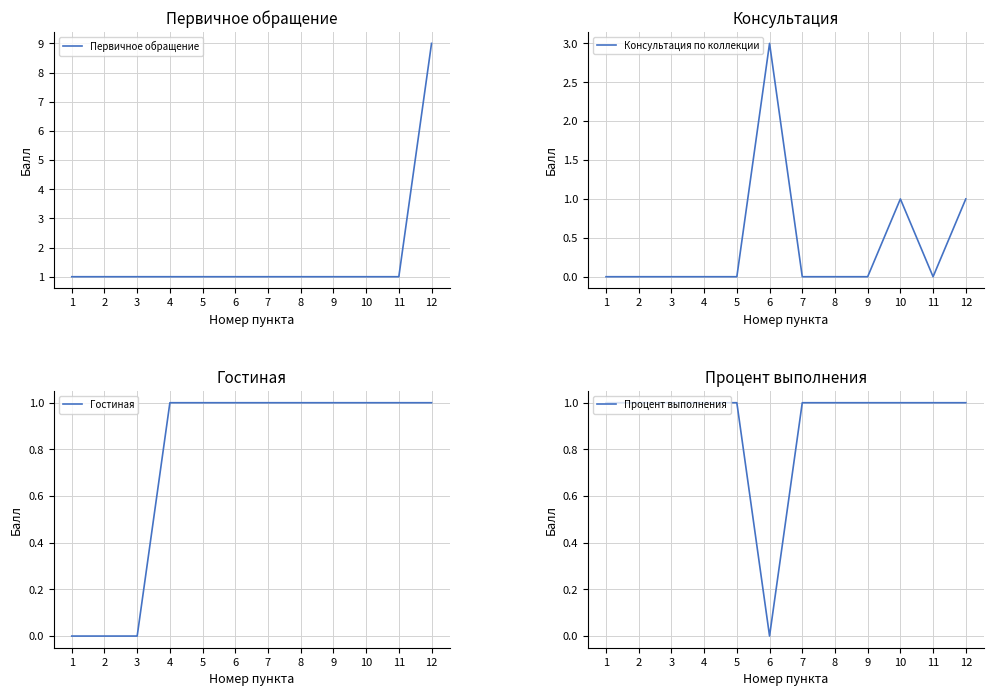

What is the difference between the Процент выполнения values at 6 and 3?

1